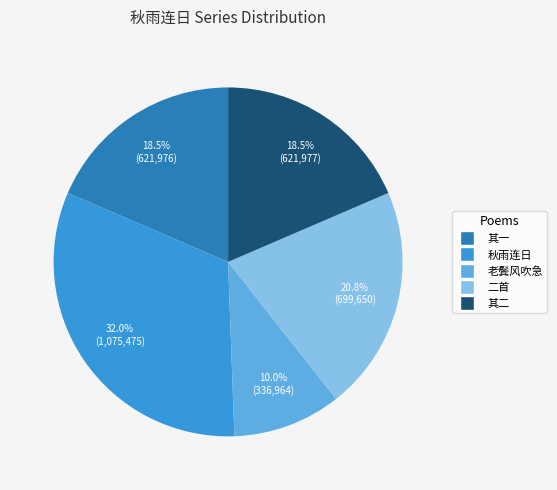

Is there a majority slice in this chart?

No